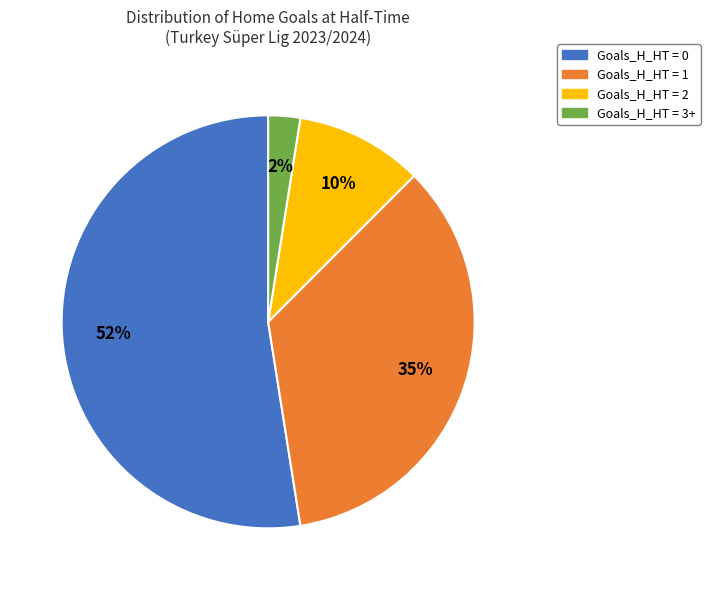

Which slice is the smallest?

Goals_H_HT = 3+